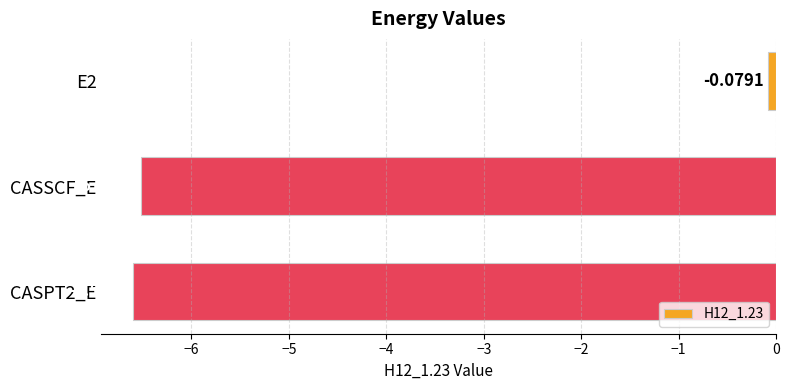

Rank the categories by value from lowest to highest.

CASPT2_E, CASSCF_E, E2